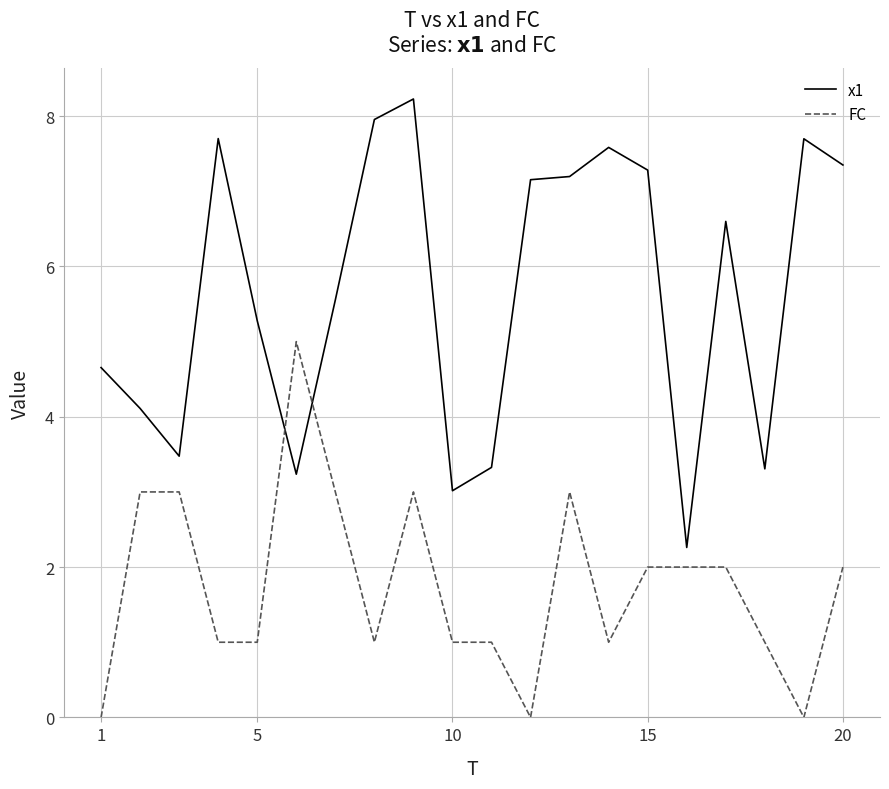

What is the difference between the second highest and minimum values in the x1 series?

5.7